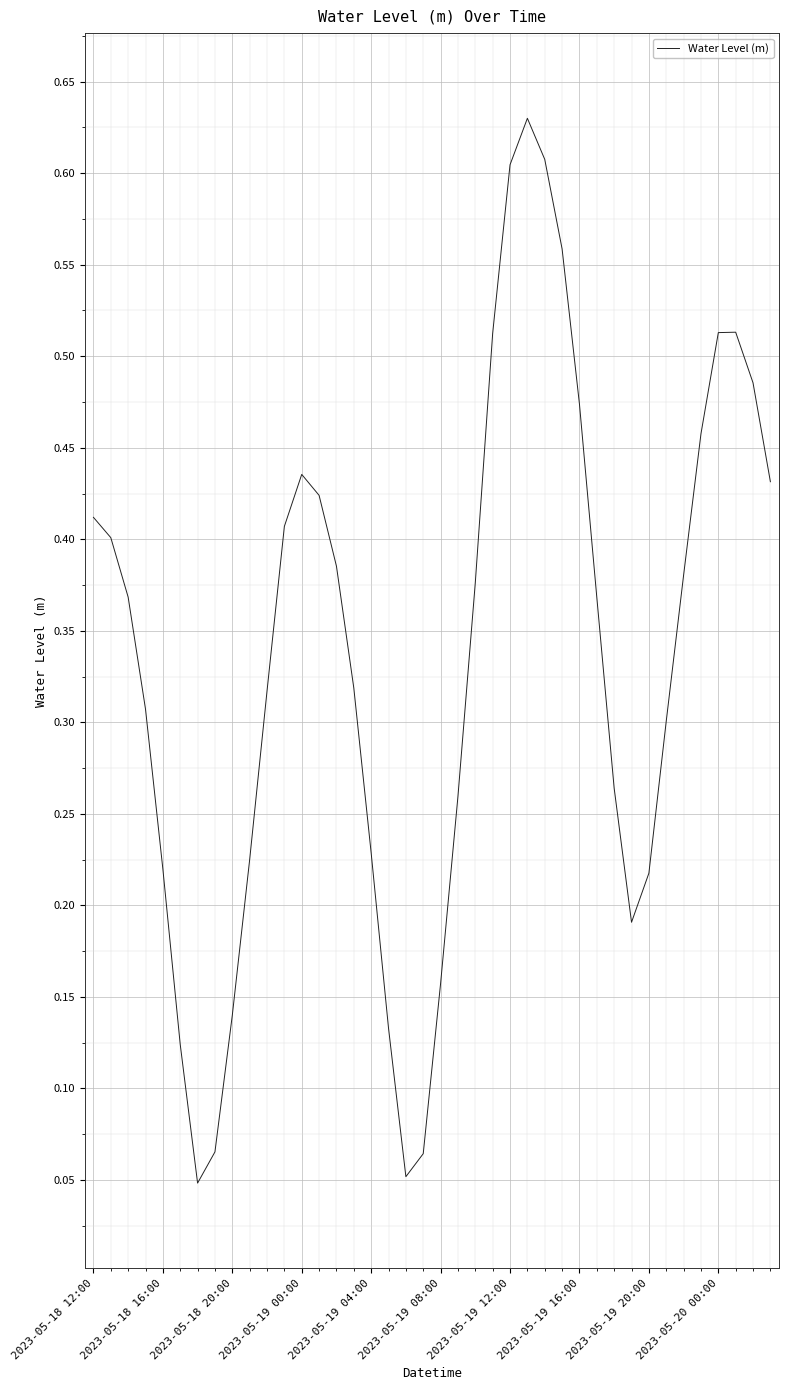

How many lines are shown in the chart?

1